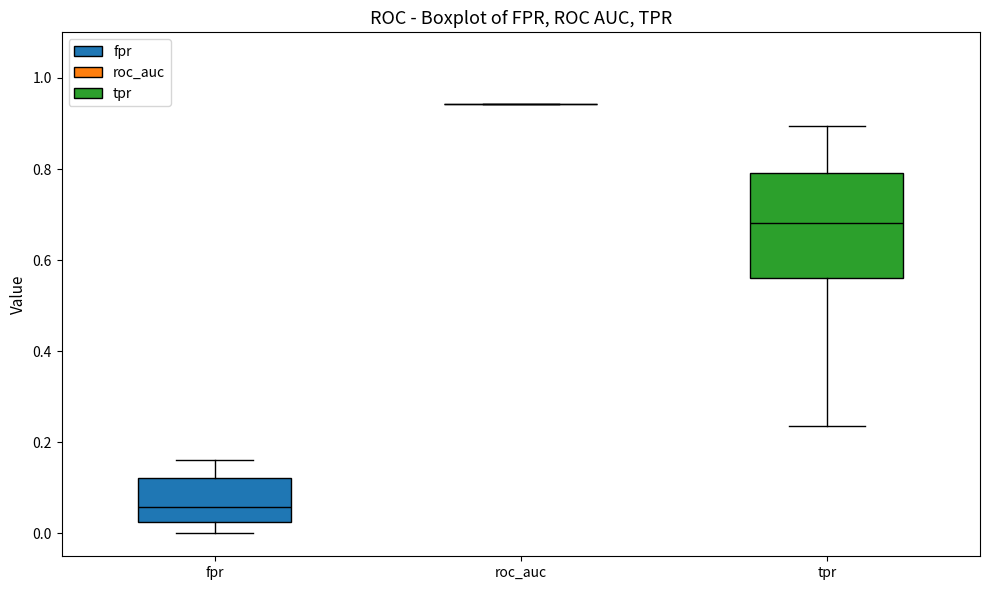

Reading left to right, transcribe this box plot: for each box, give where its median line is, the range the box spans, and where its two whiskers end, as read against the y-axis. The values are not printed on the chart, so give them approximately, as read against the axis.

fpr: median 0.06, box 0.02 to 0.12, whiskers 0.00 to 0.16
roc_auc: box collapsed to a line at 0.94, whiskers 0.94 to 0.94
tpr: median 0.68, box 0.56 to 0.80, whiskers 0.24 to 0.90